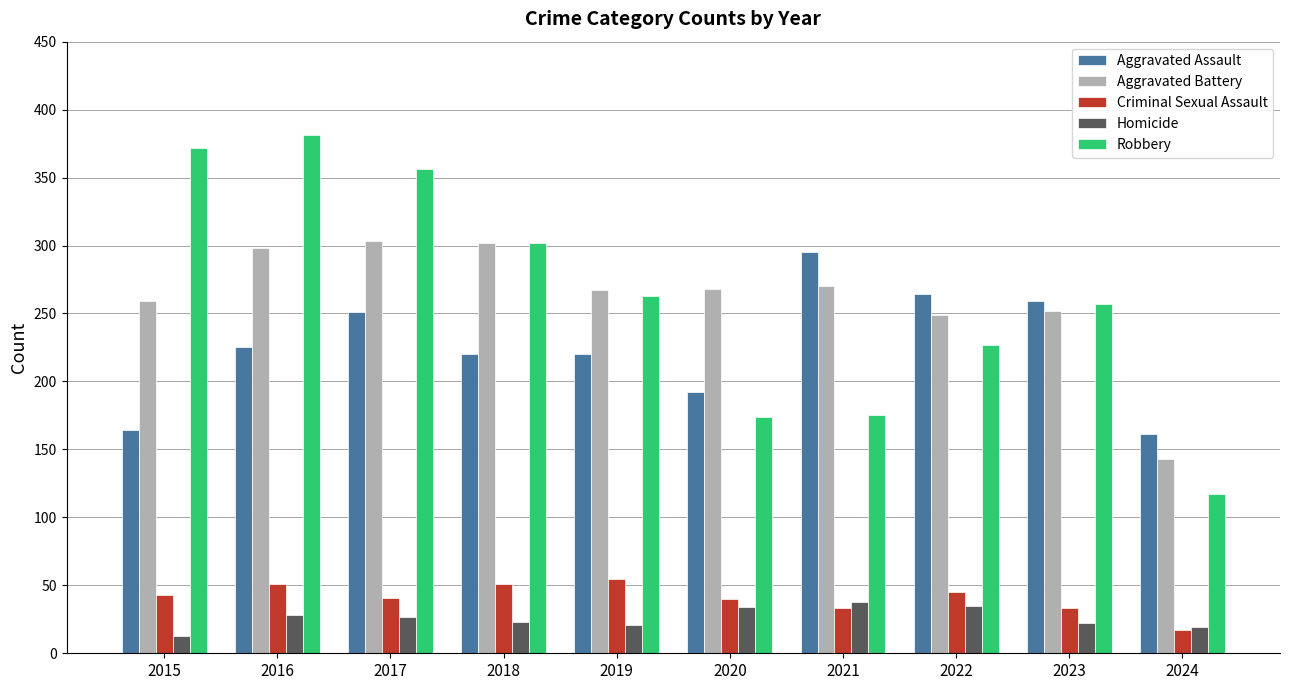

How many categories are shown in the chart?

10